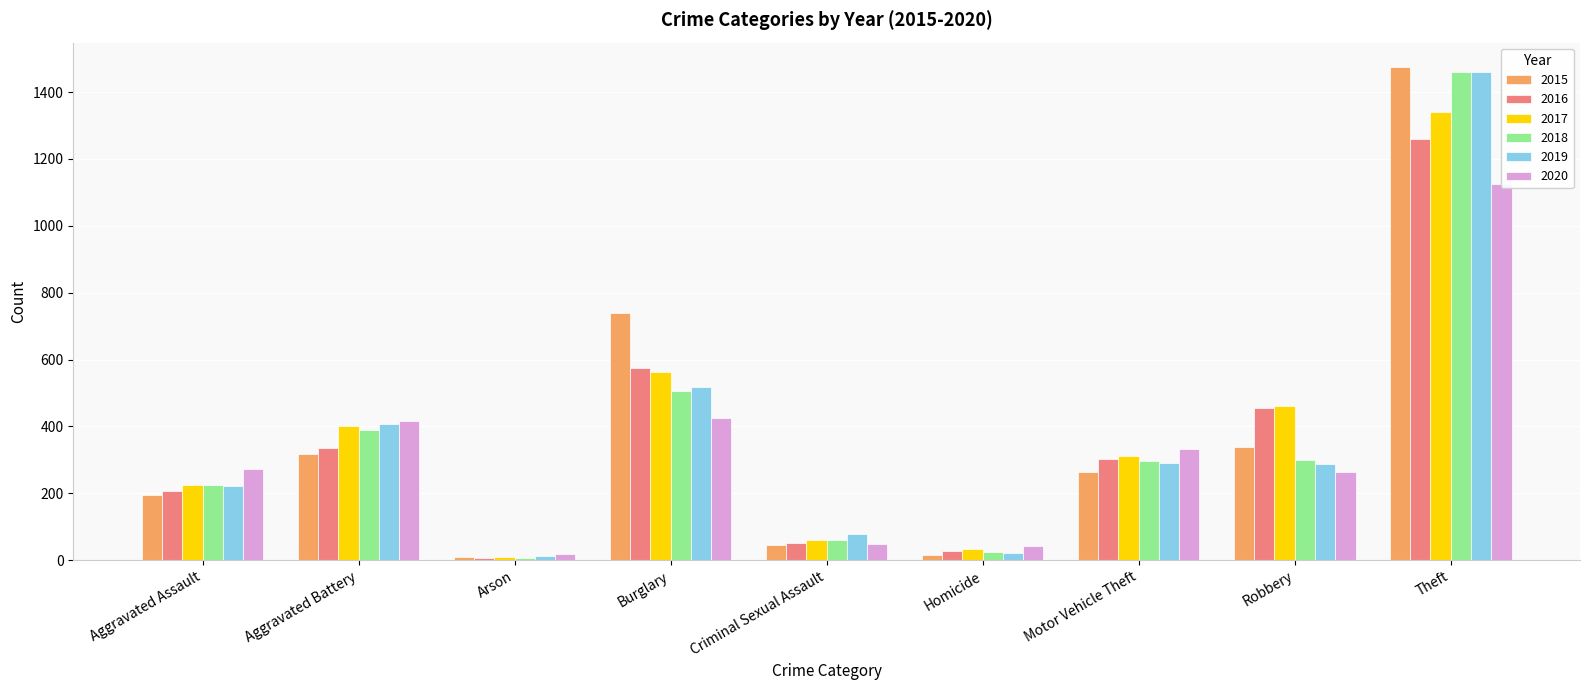

True or false: 2019 has a value of 36 at Homicide.

False